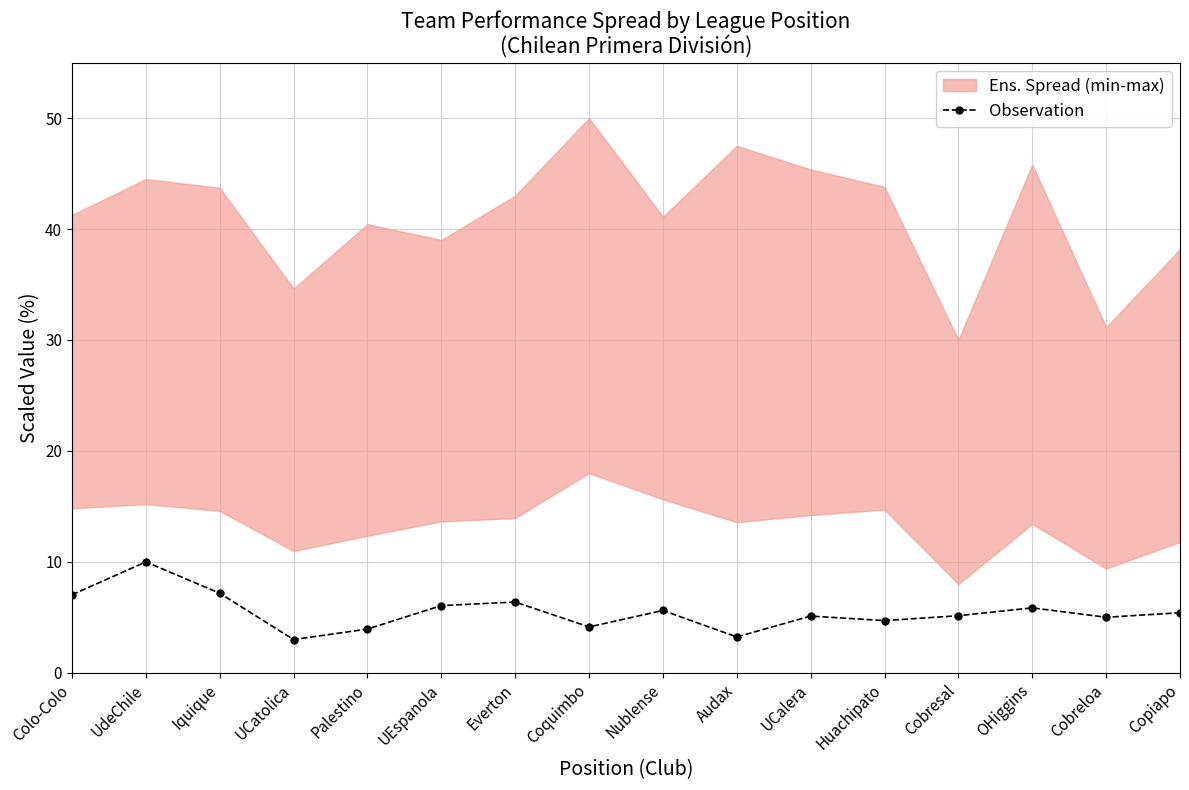

At which category does the data reach its first local peak?

UdeChile